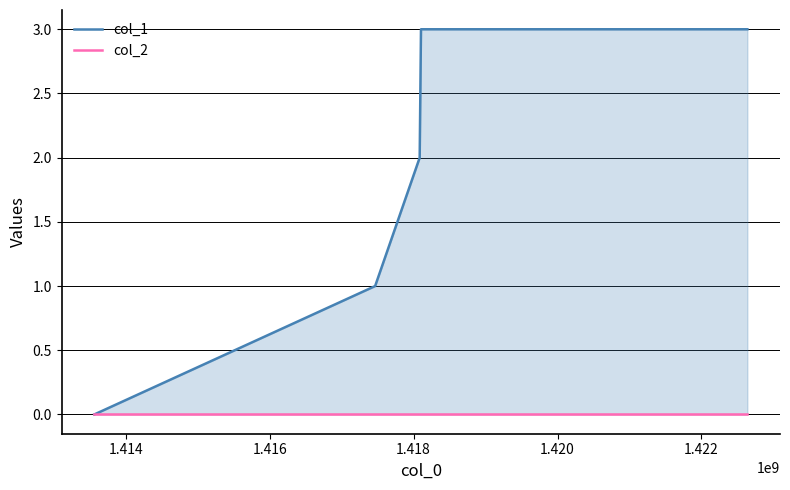

At 1.420, list the series in order from smallest to largest.

col_2, col_1